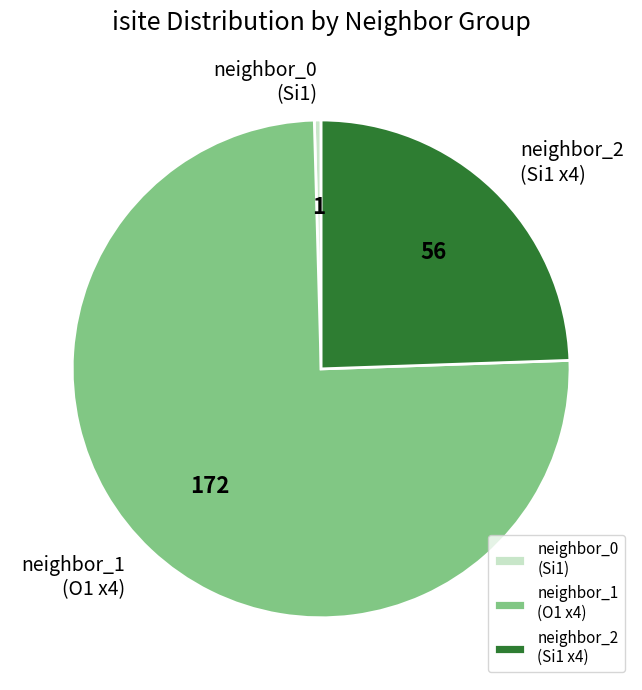

Between neighbor_0 (Si1) and neighbor_2 (Si1 x4), which is larger?

neighbor_2 (Si1 x4)